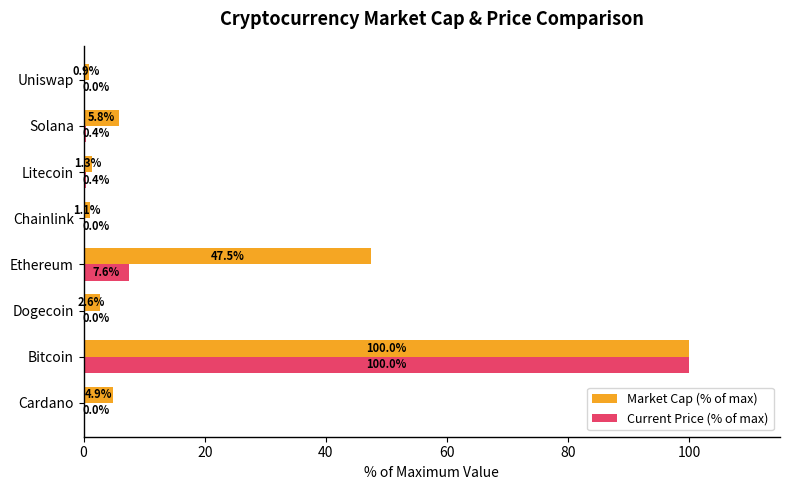

Between Ethereum and Litecoin, which series saw the biggest shift?

Market Cap (% of max)